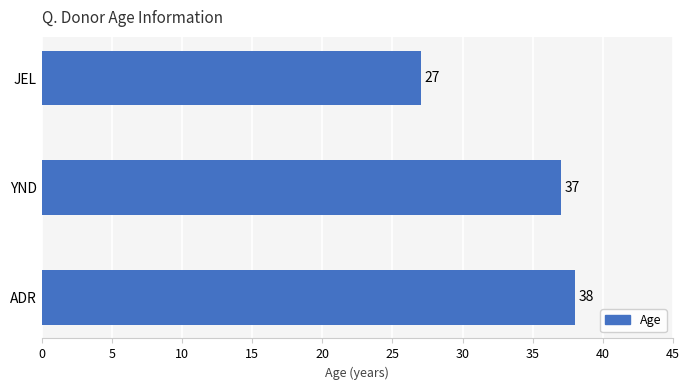

List the labels in order of value, smallest first.

JEL, YND, ADR